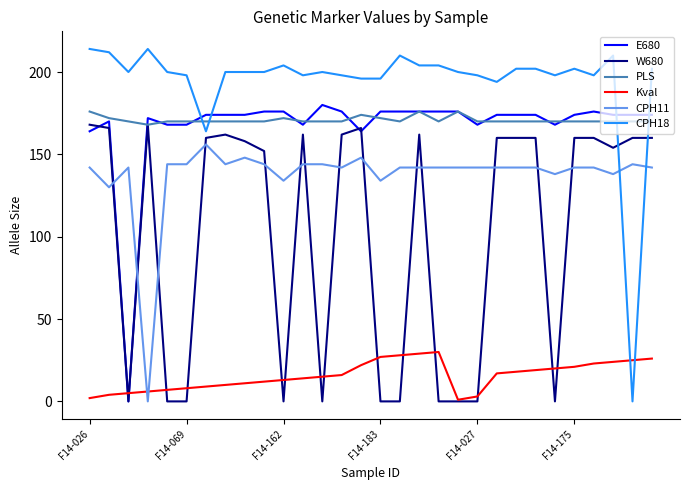

Which series has the largest range (max minus min)?

CPH18